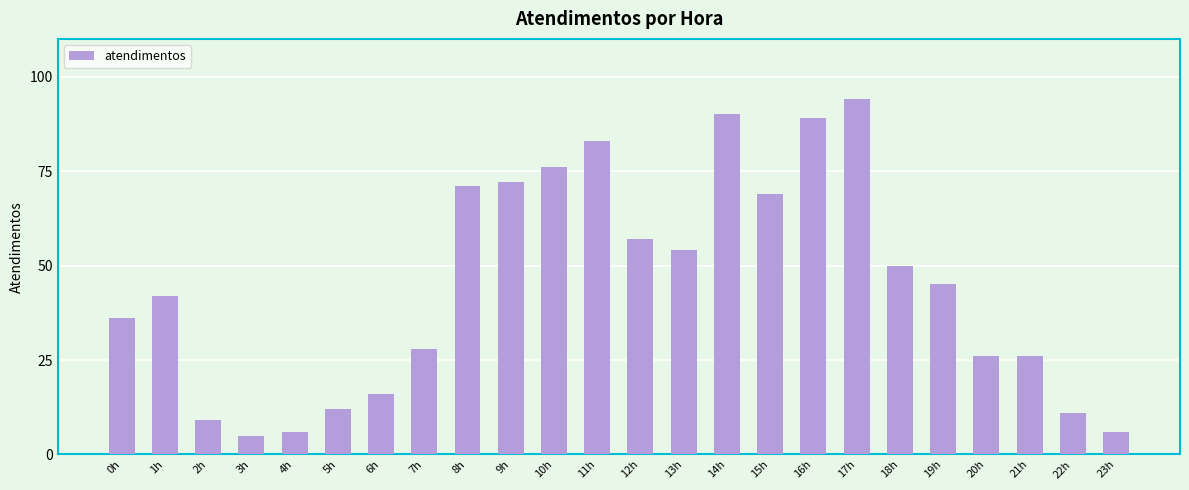

Reading left to right, transcribe all the data shown in this chart.

36	42	9	5	6	12	16	28	71	72	76	83	57	54	90	69	89	94	50	45	26	26	11	6